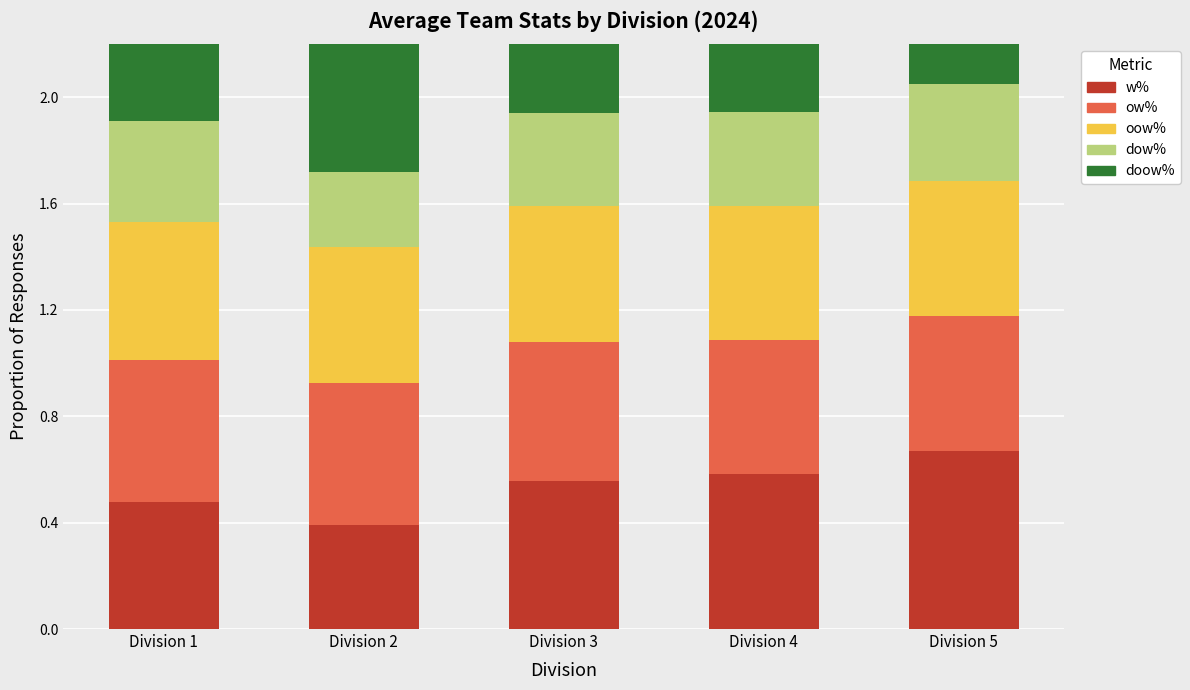

At how many categories does at least one series exceed 0?

5